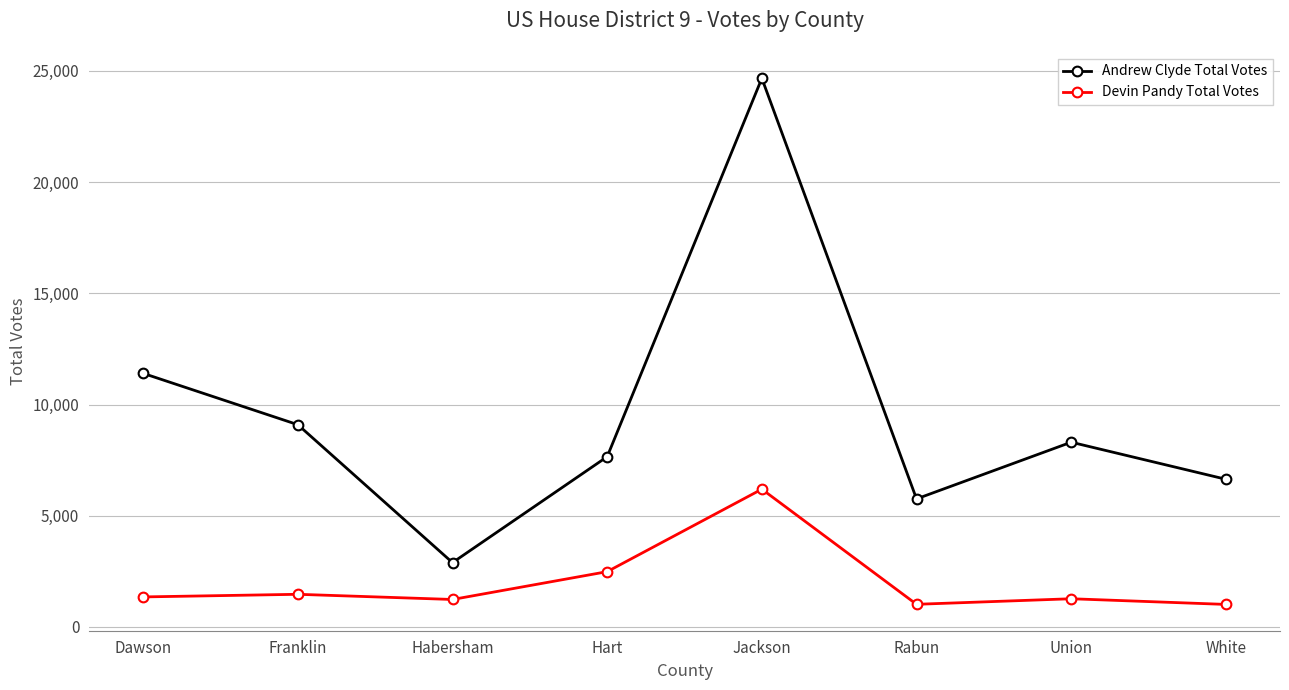

What is the difference between the highest and lowest values at Habersham?

1657